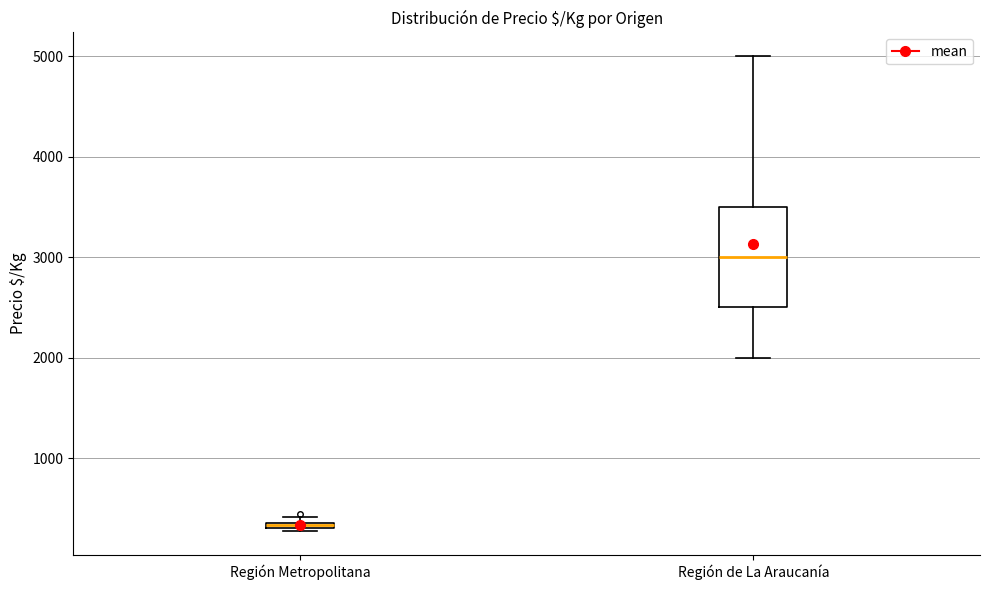

Which box is the tallest, from its lower edge to its upper edge?

Región de La Araucanía